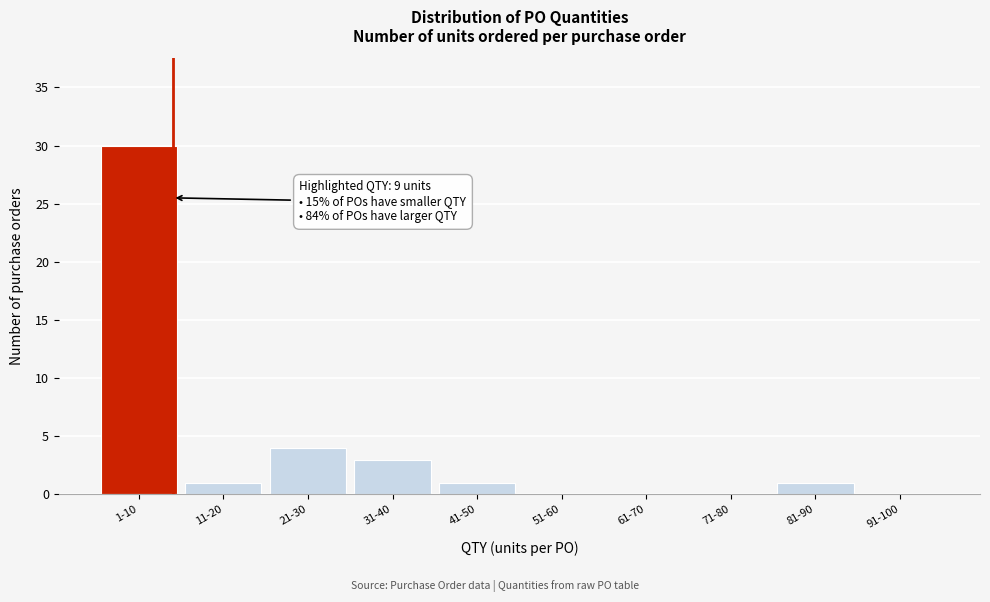

Reading right to left, transcribe all the data shown in this chart.

91-100=0	81-90=1	71-80=0	61-70=0	51-60=0	41-50=1	31-40=3	21-30=4	11-20=1	1-10=30